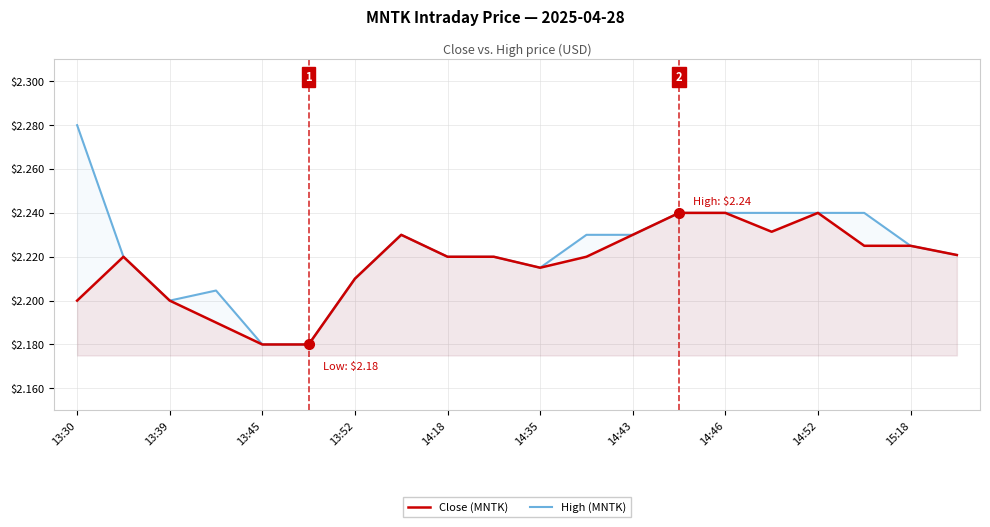

What are all the series names shown in the legend?

Close (MNTK), High (MNTK)